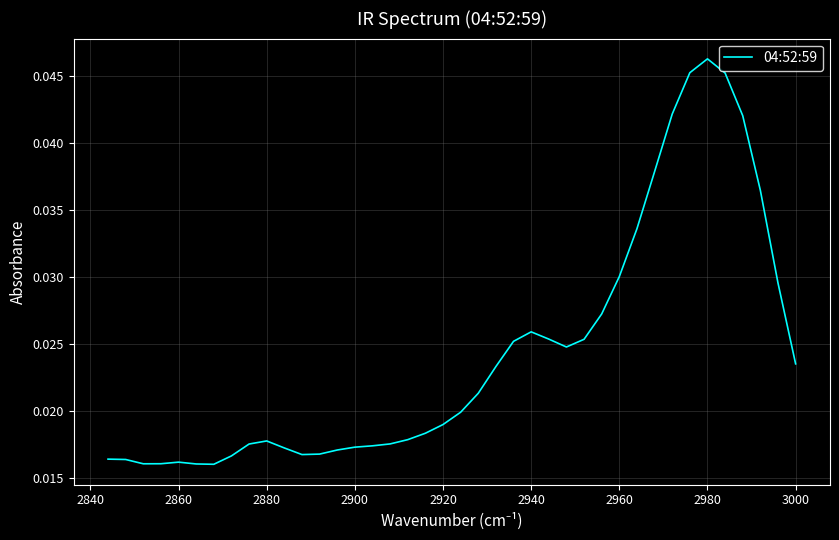

How many points are lower than both their immediate neighbors (excluding endpoints)?

4